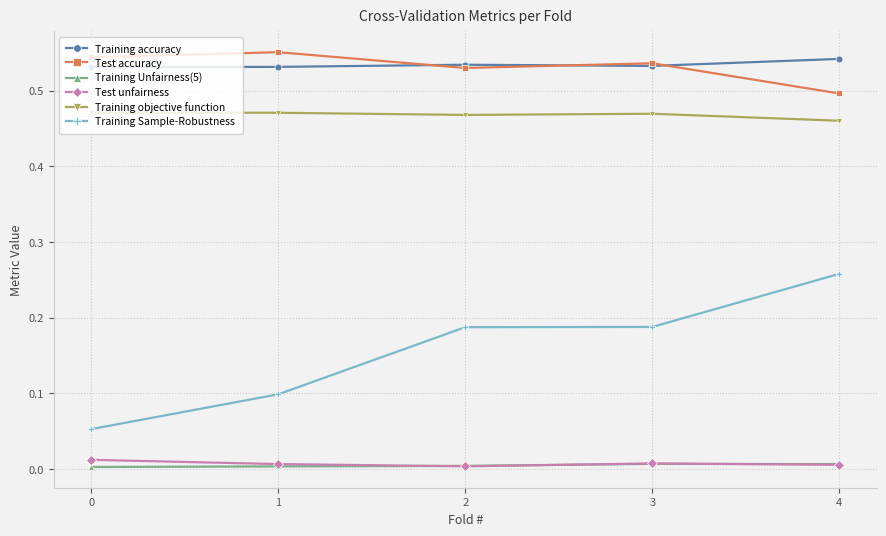

Is it true that Test unfairness equals 0.0 at 3?

True